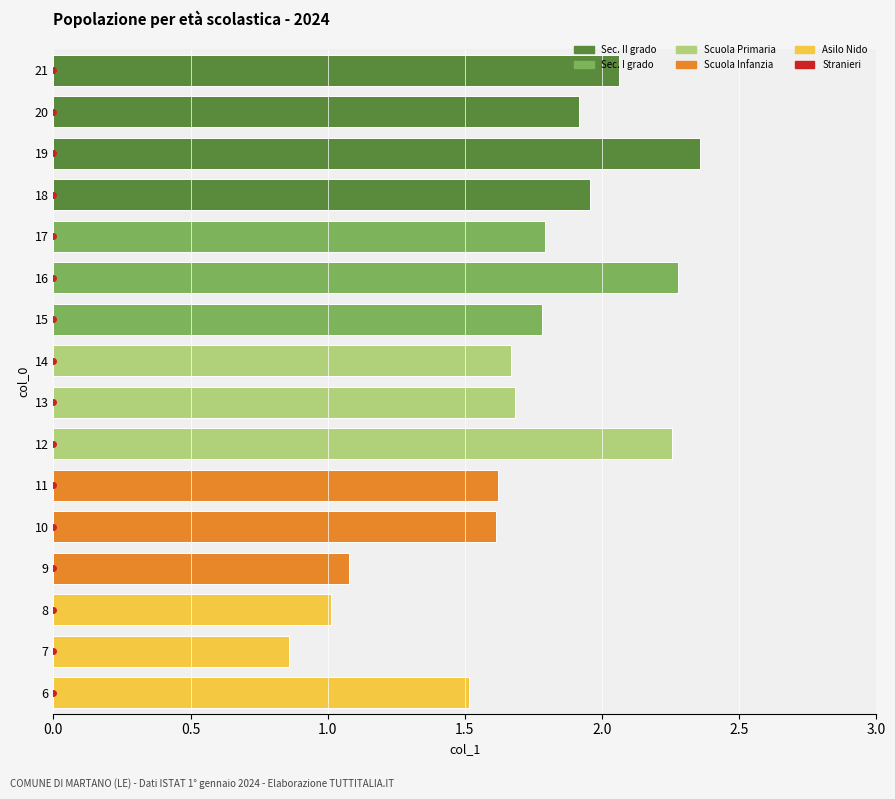

Are the bars grouped side by side (vs. stacked)?

No